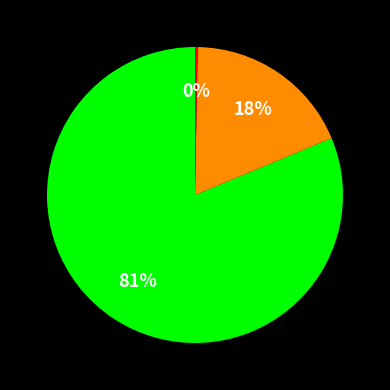

To the nearest percent, what is the average slice percentage?

33%